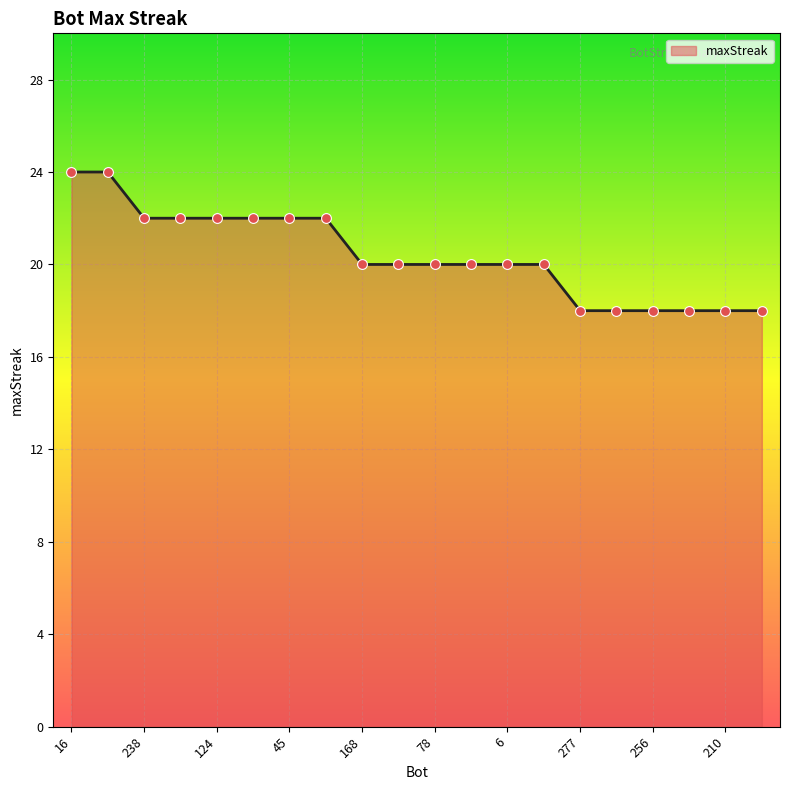

What is the maximum value shown in the chart?

24